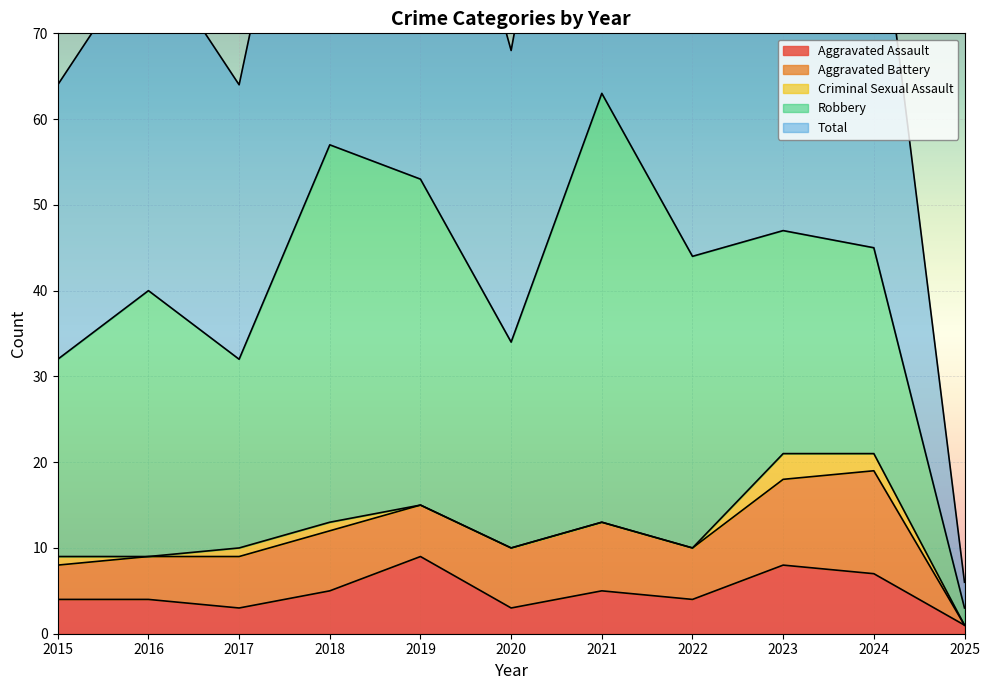

How many times do Aggravated Assault and Aggravated Battery cross each other?

3